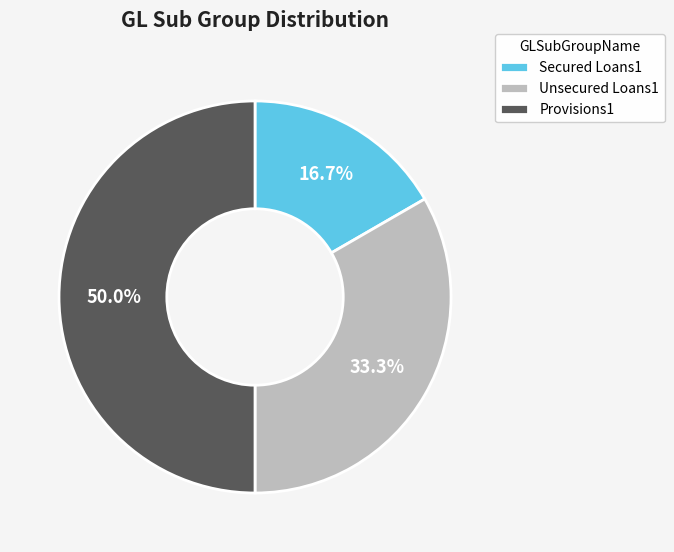

Does Unsecured Loans1 represent more than half of the total?

No